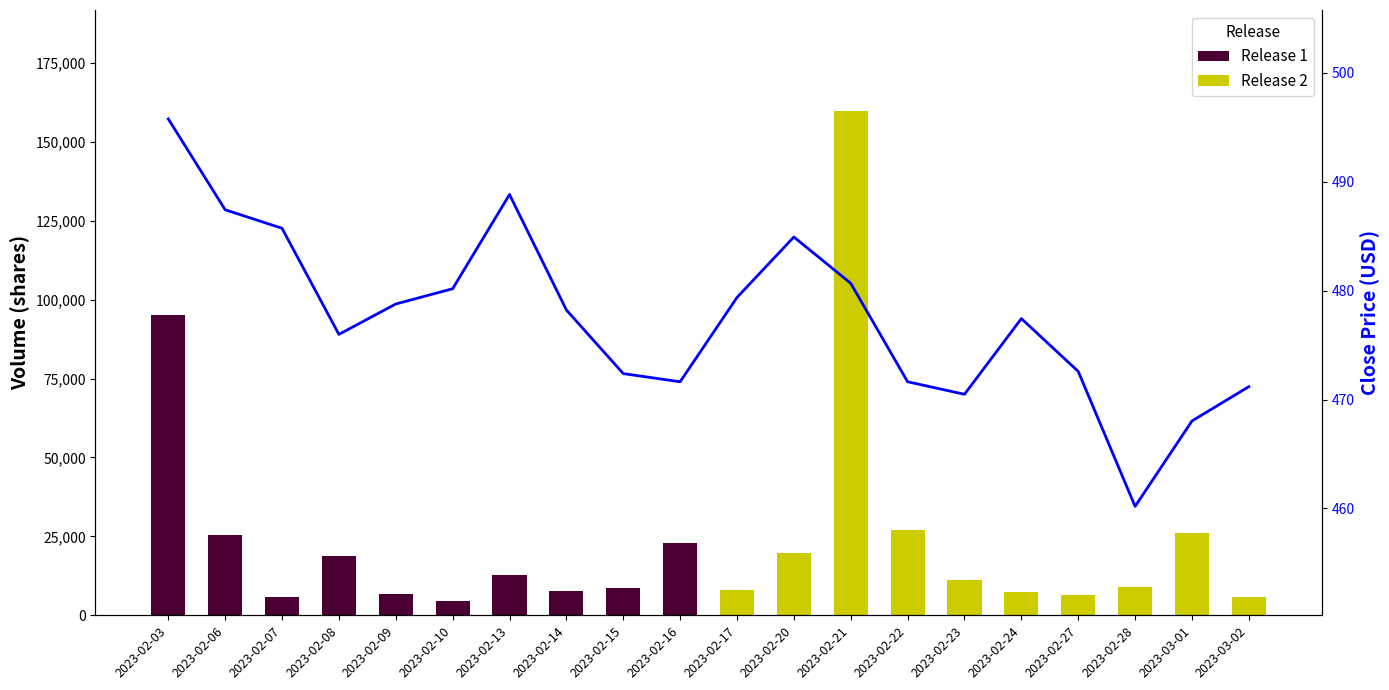

List the labels in order of value, smallest first.

2023-02-28, 2023-03-01, 2023-02-23, 2023-03-02, 2023-02-16, 2023-02-22, 2023-02-15, 2023-02-27, 2023-02-08, 2023-02-24, 2023-02-14, 2023-02-09, 2023-02-17, 2023-02-10, 2023-02-21, 2023-02-20, 2023-02-07, 2023-02-06, 2023-02-13, 2023-02-03